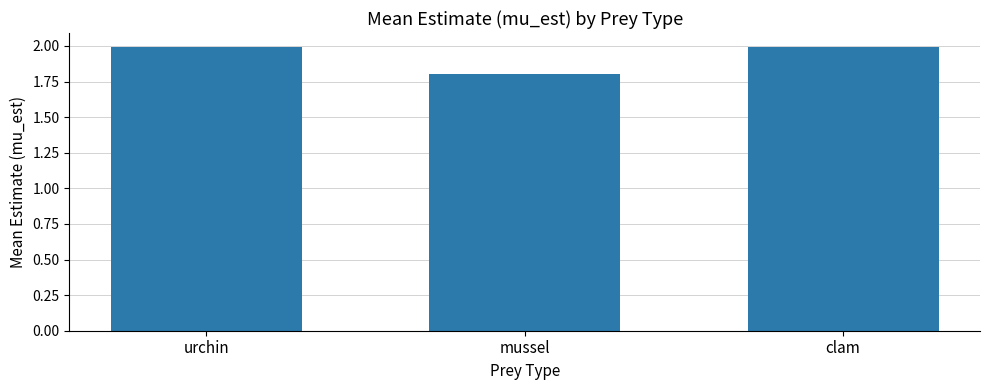

Approximately how many times larger is the value at urchin compared to clam?

1.0